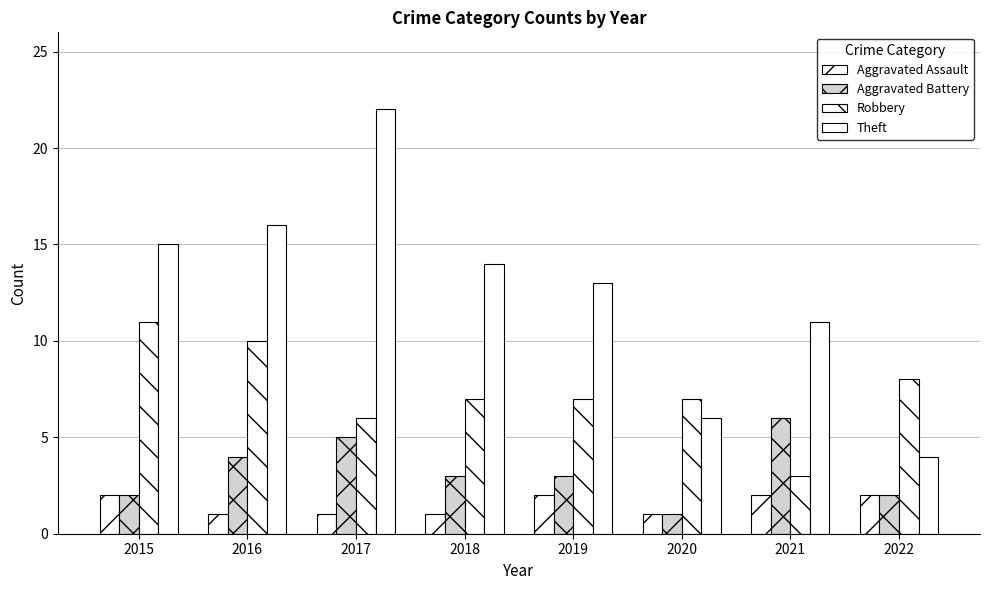

What is the sum of all Robbery values?

59